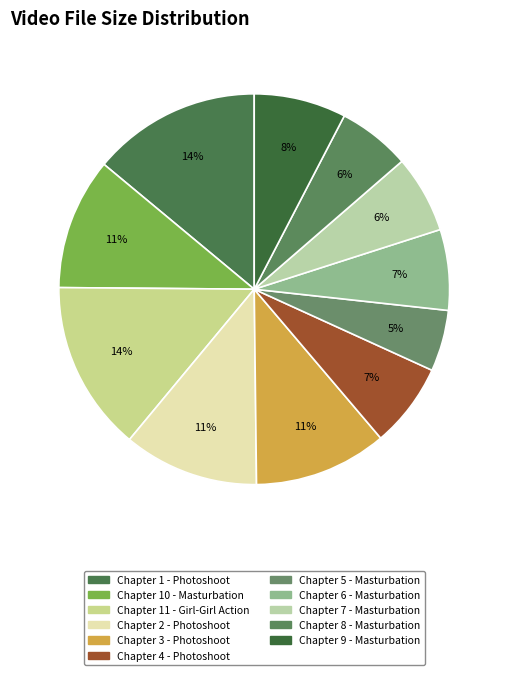

To the nearest percent, what is the difference between the Chapter 9 - Masturbation and Chapter 10 - Masturbation slice percentages?

3%